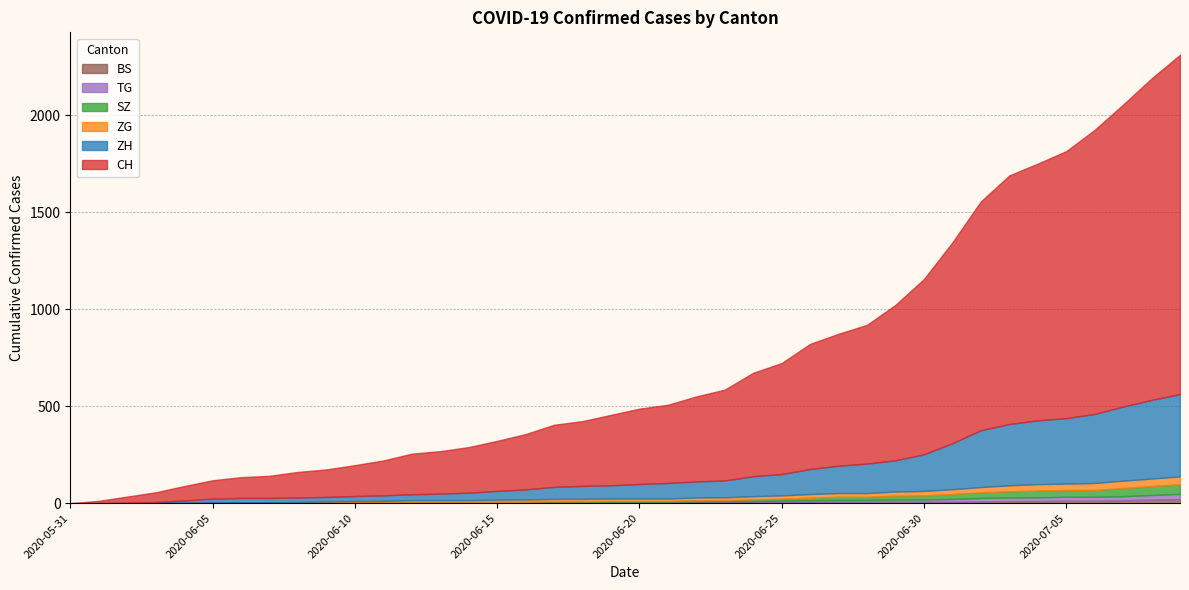

Does the chart have visible grid lines?

Yes